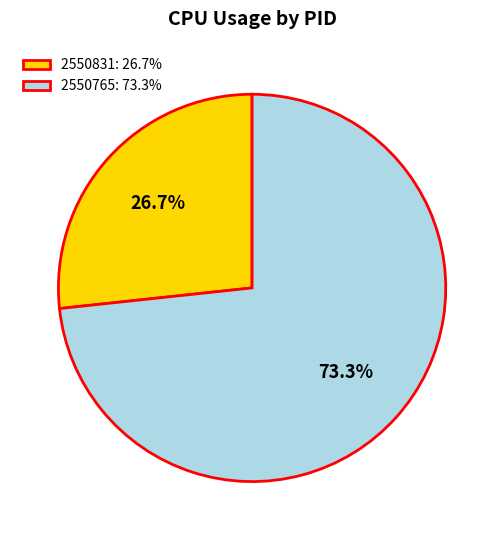

Which slice is the smallest?

2550831: 26.7%